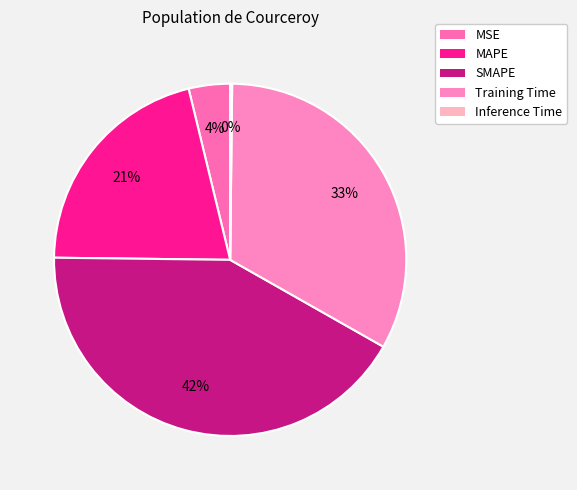

Does MAPE represent more than half of the total?

No